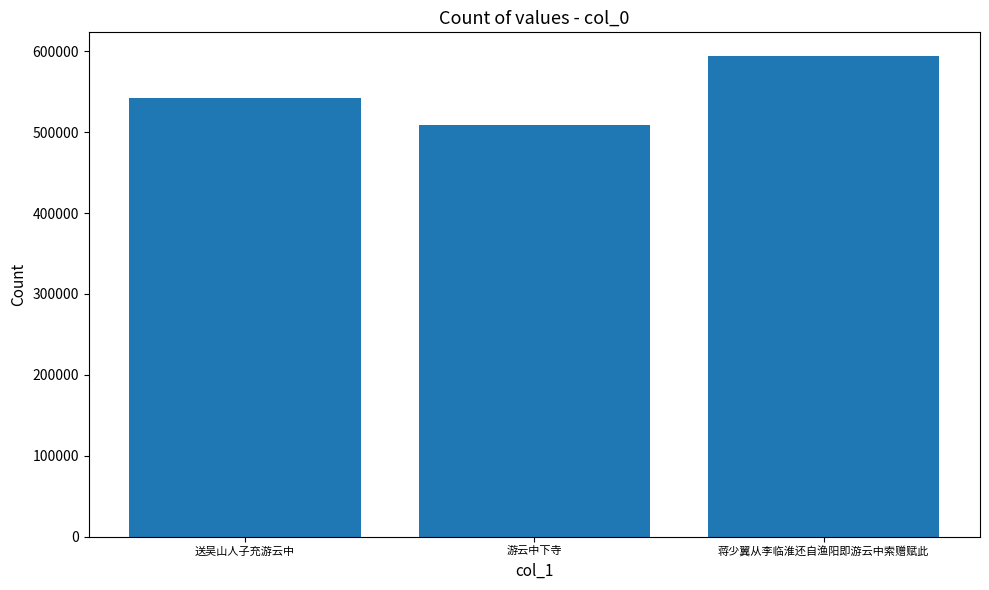

Which category has the lowest value across all series?

游云中下寺